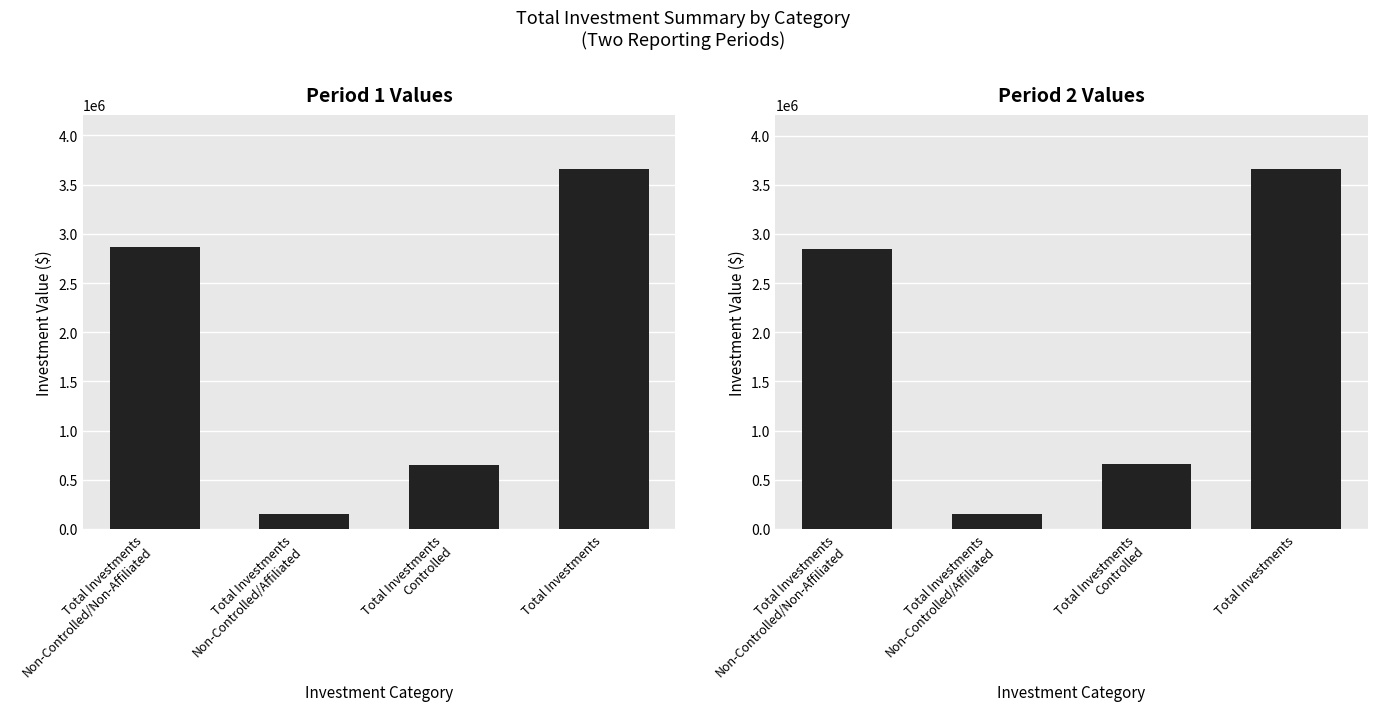

What is the sum of all col_4 values?

7326036